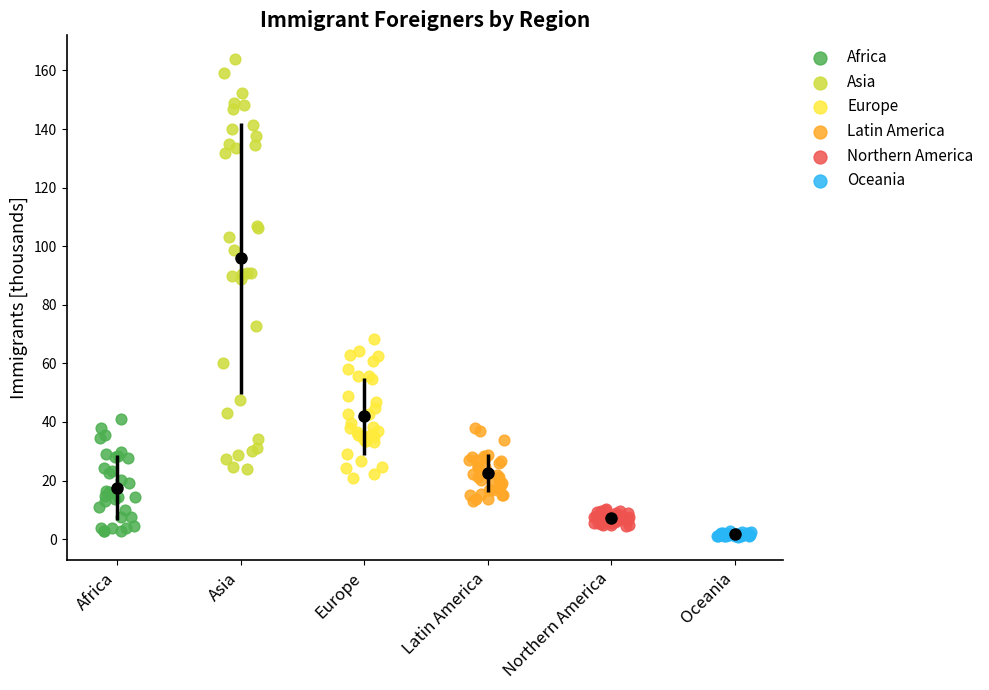

Which series contains the highest Y value?

Asia